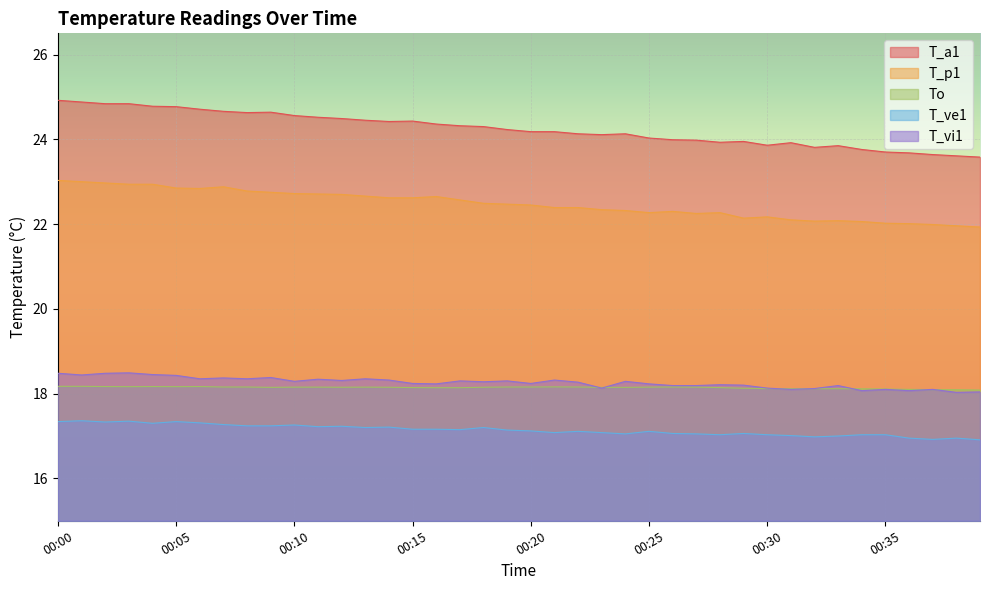

At which category is the sum across all series the highest?

00:00